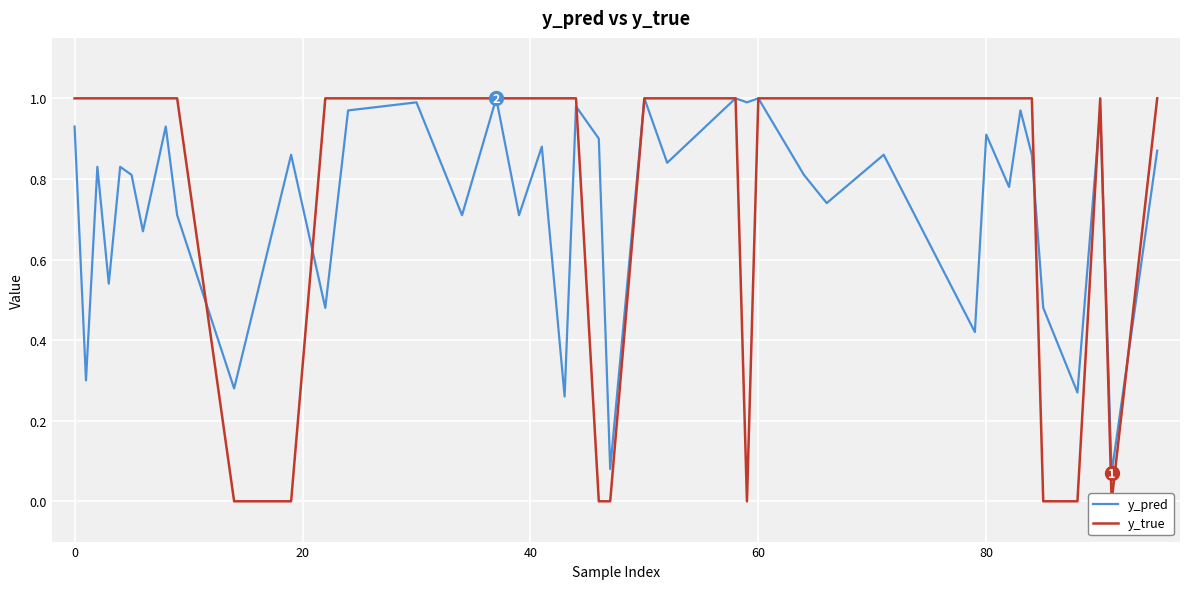

After their last crossing, which series has the higher values: y_true or y_pred?

y_true